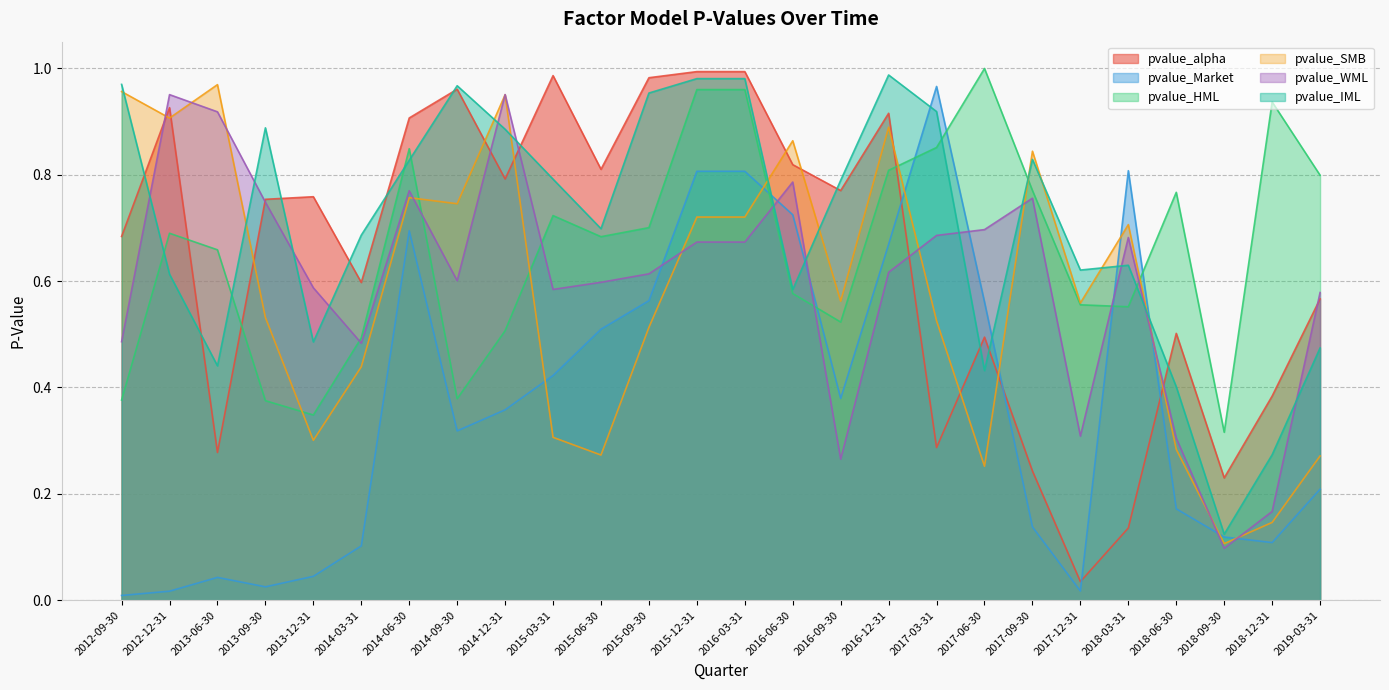

At which category is the sum across all series the highest?

2015-12-31